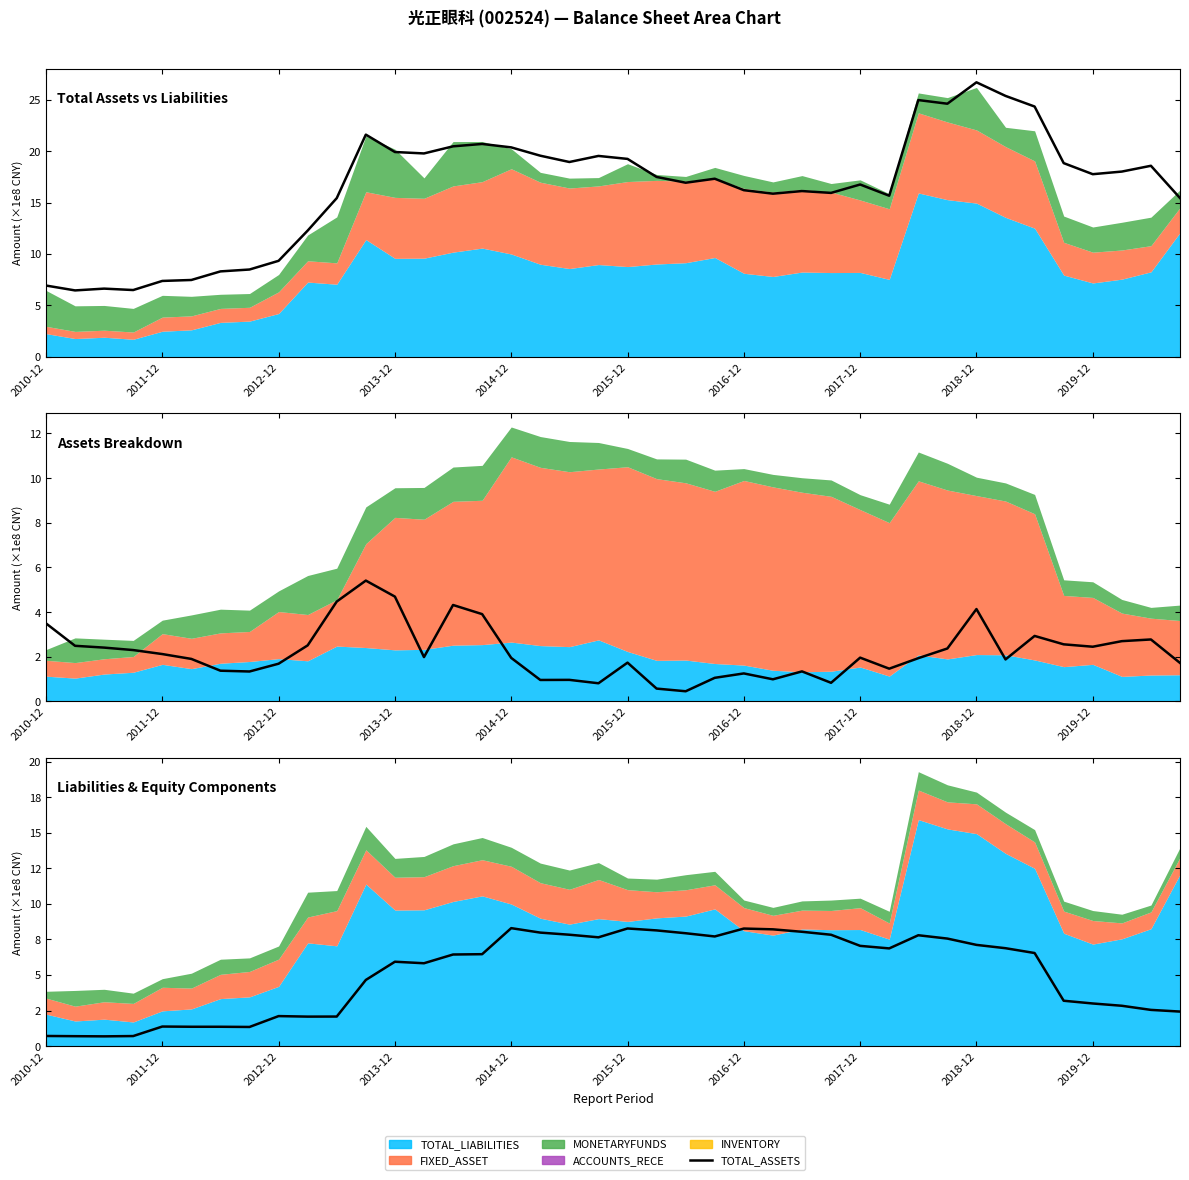

True or false: FIXED_ASSET and TOTAL_ASSETS cross at least once.

False